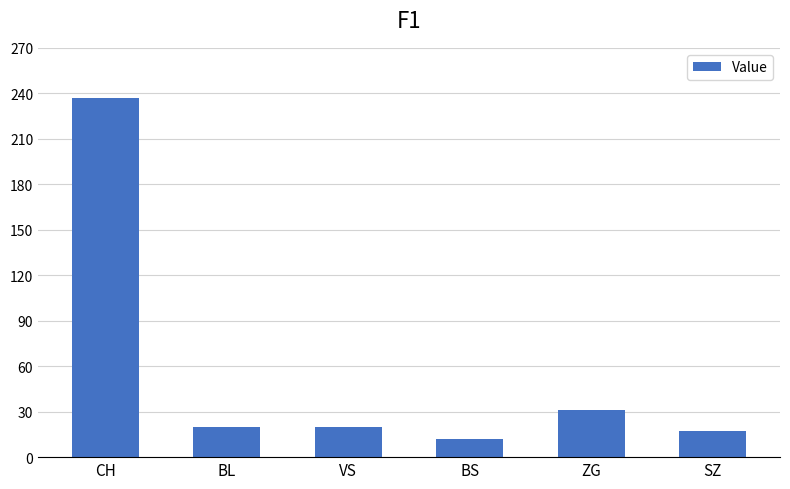

What is the label of the 6th bar from the left?

SZ